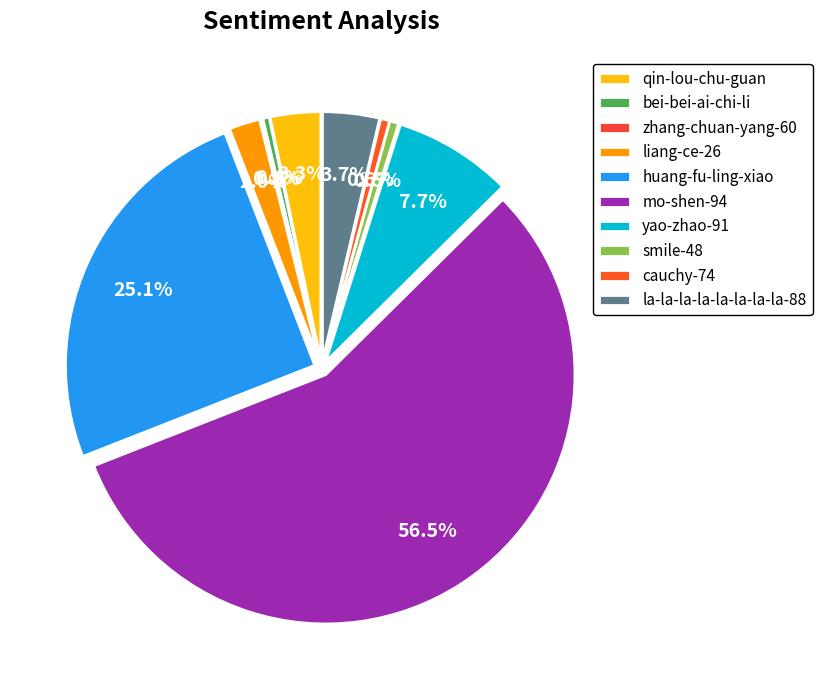

True or false: yao-zhao-91 accounts for 1% of the total.

False